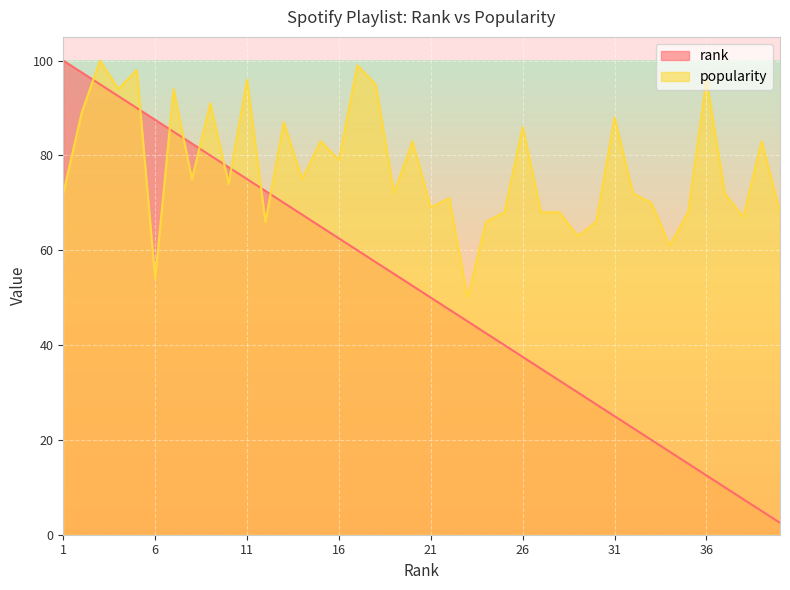

At which label is rank closest to 51?

21